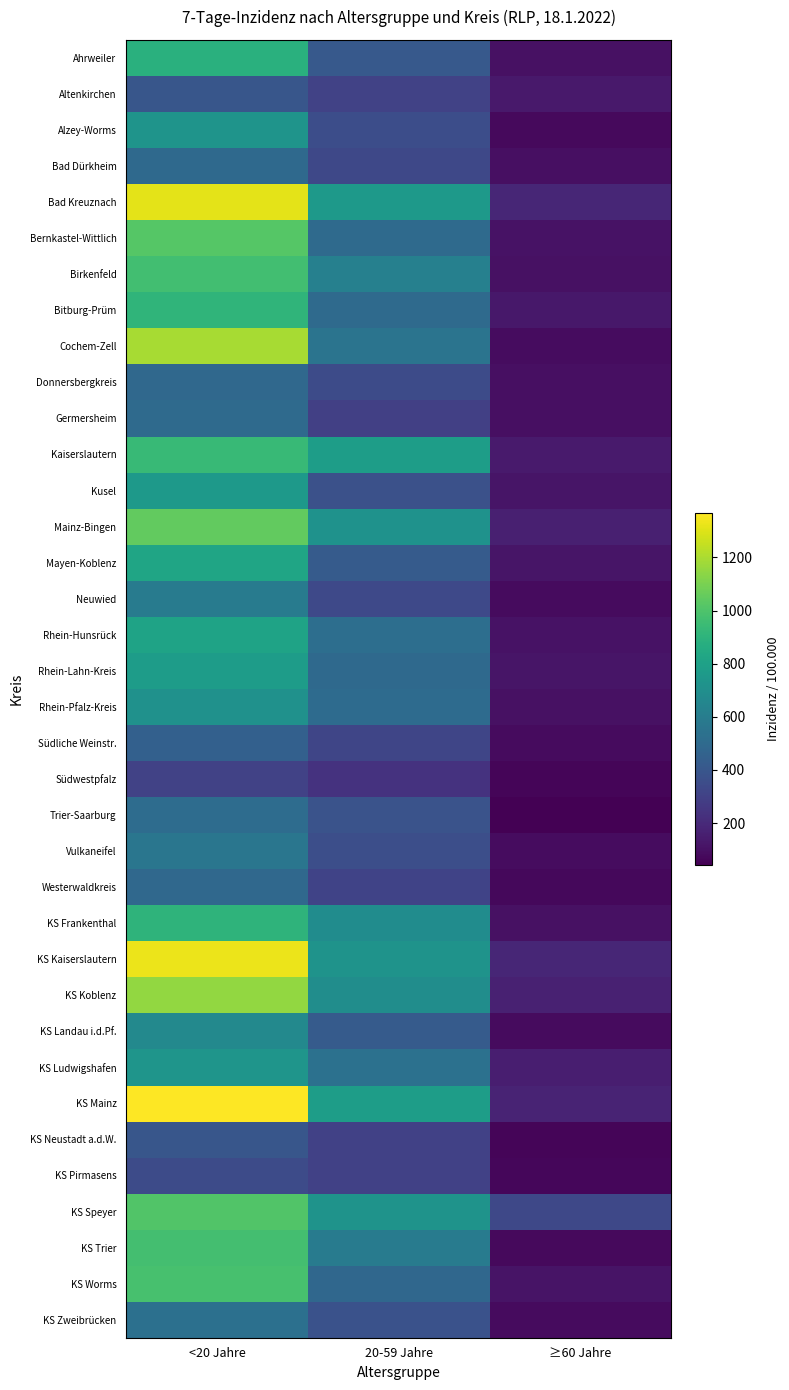

At which category is the sum across all series the highest?

<20 Jahre